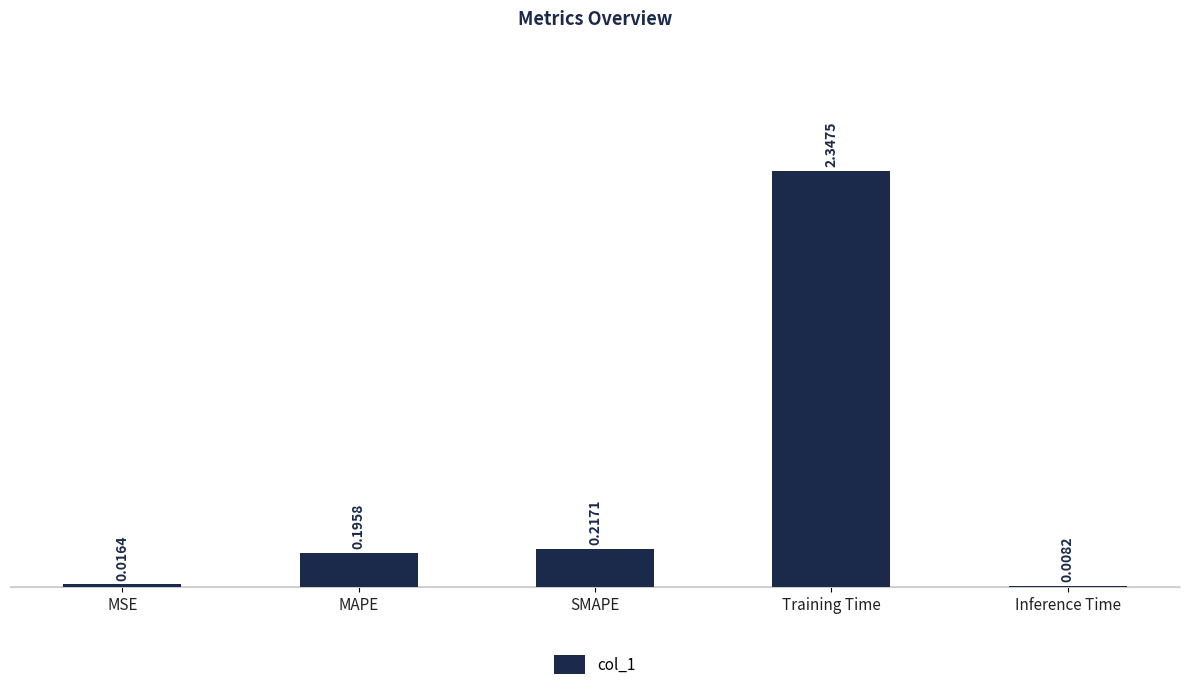

Where is the data nearest to the value 1?

SMAPE